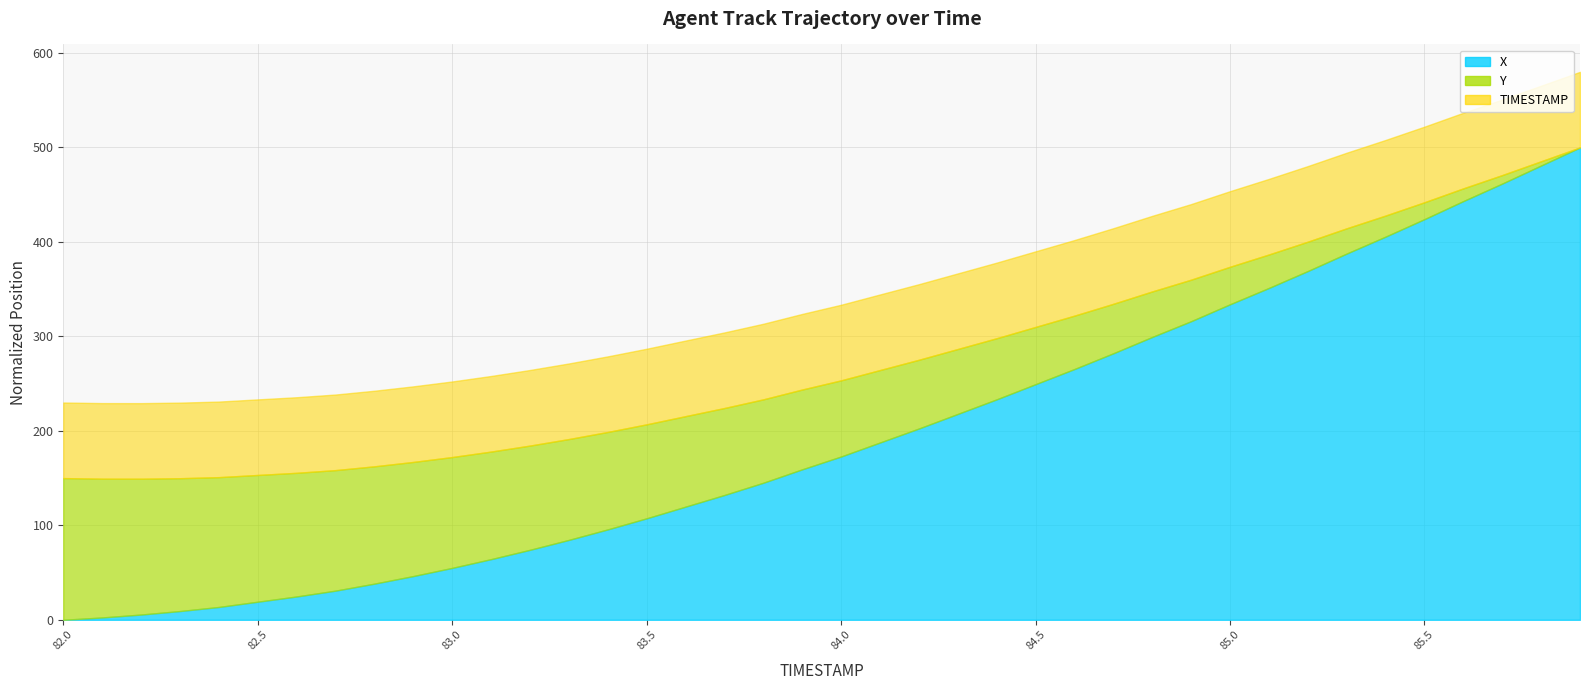

The value of X at 82.0 is 289.8. True or false?

False